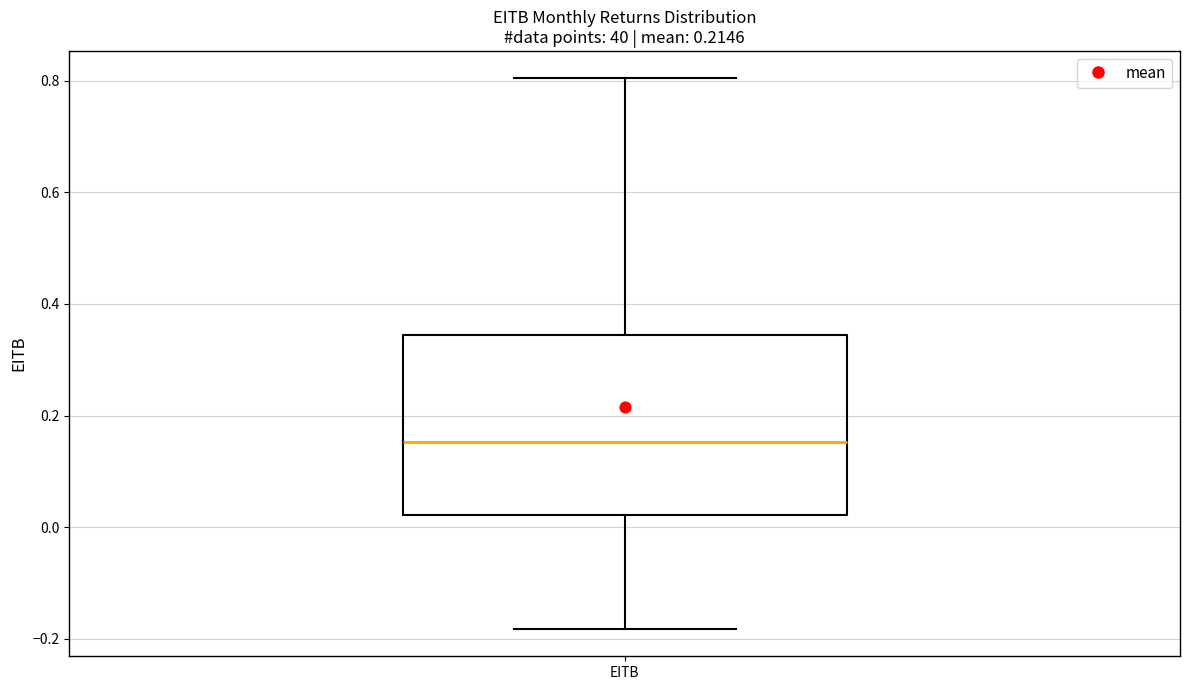

Where is the upper edge of the box for EITB on the y-axis? The values are not printed on the chart, so give them approximately, as read against the axis.

0.34